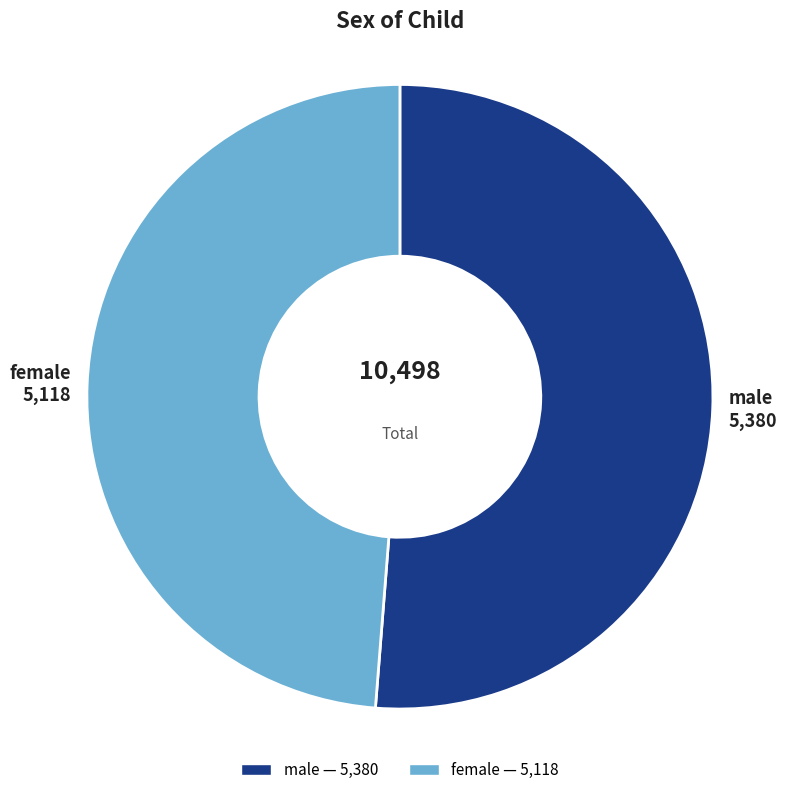

Which category accounts for the majority?

male